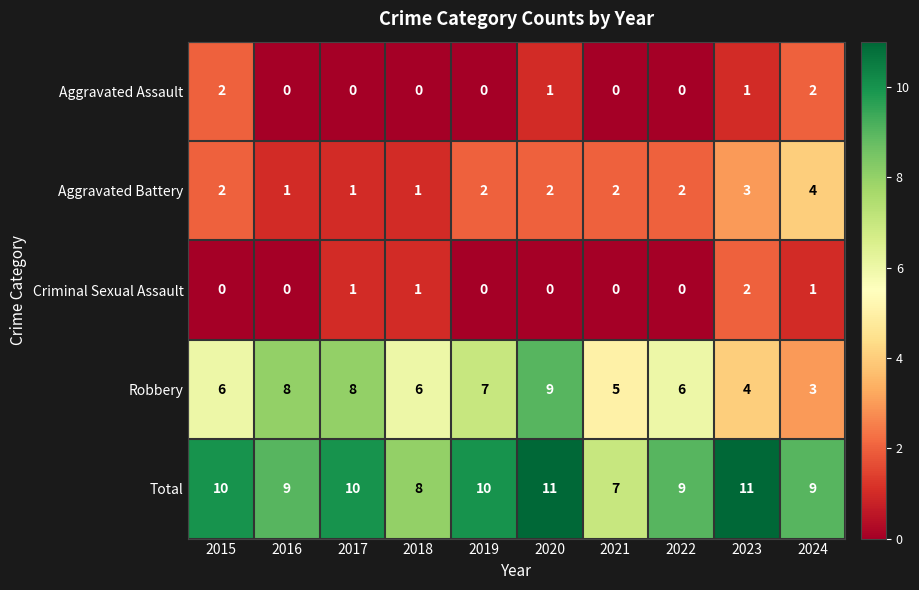

Which series has the widest spread of values?

Robbery